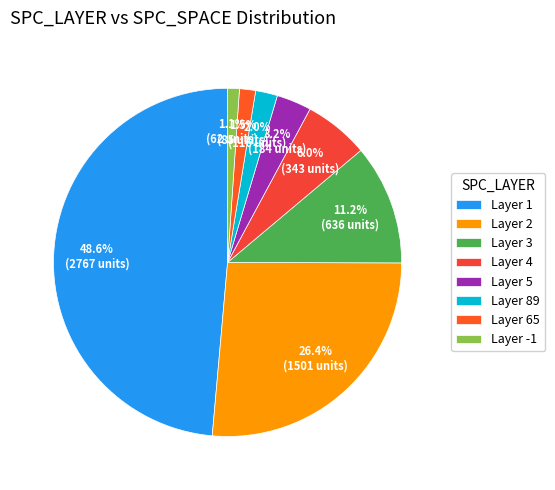

Count the number of slices in the pie.

8